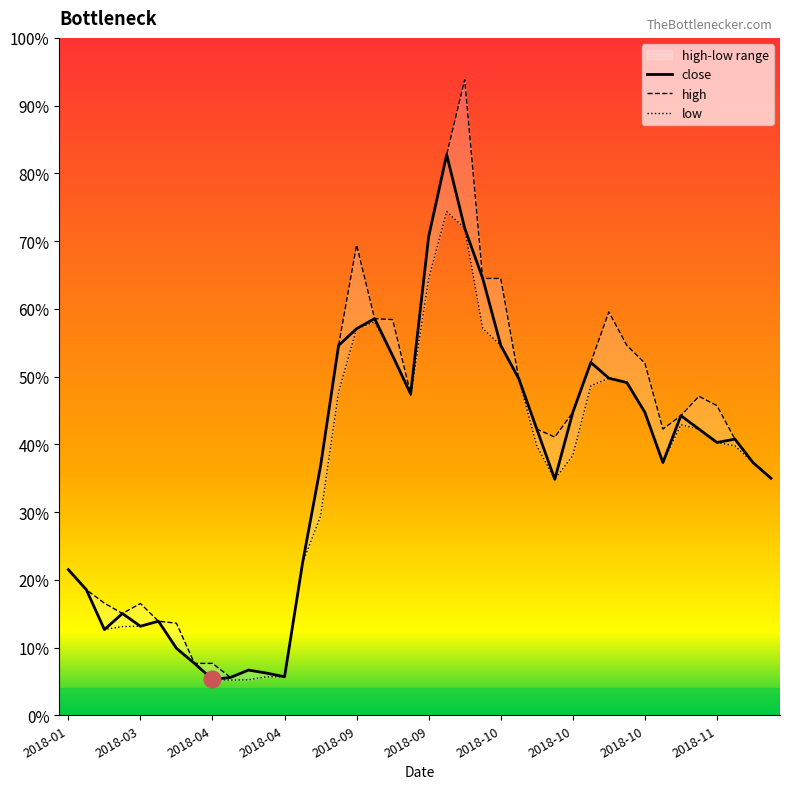

What is the difference between the maximum and minimum values in the low series?

1400